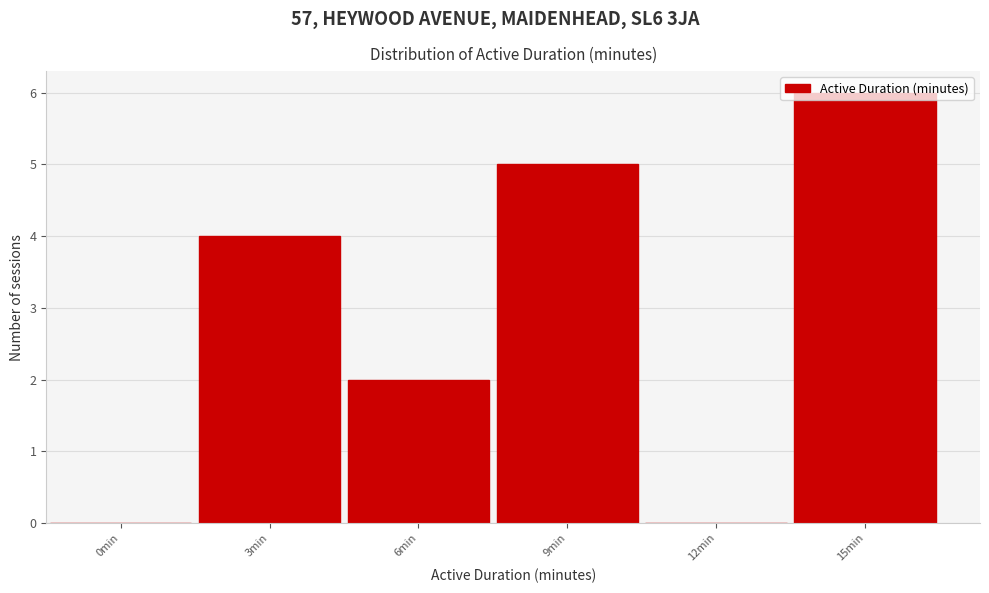

Which has a higher value, 0min or 6min?

6min